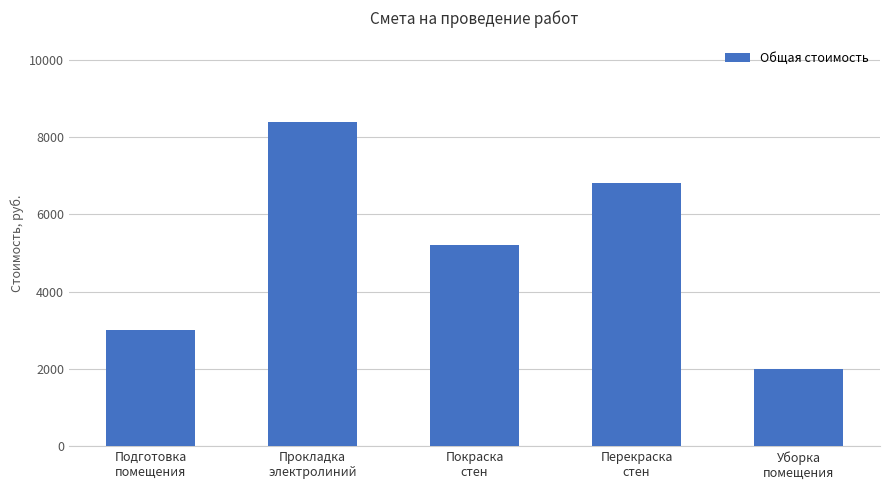

What is the sum of the values at Уборка
помещения and Подготовка
помещения?

5000